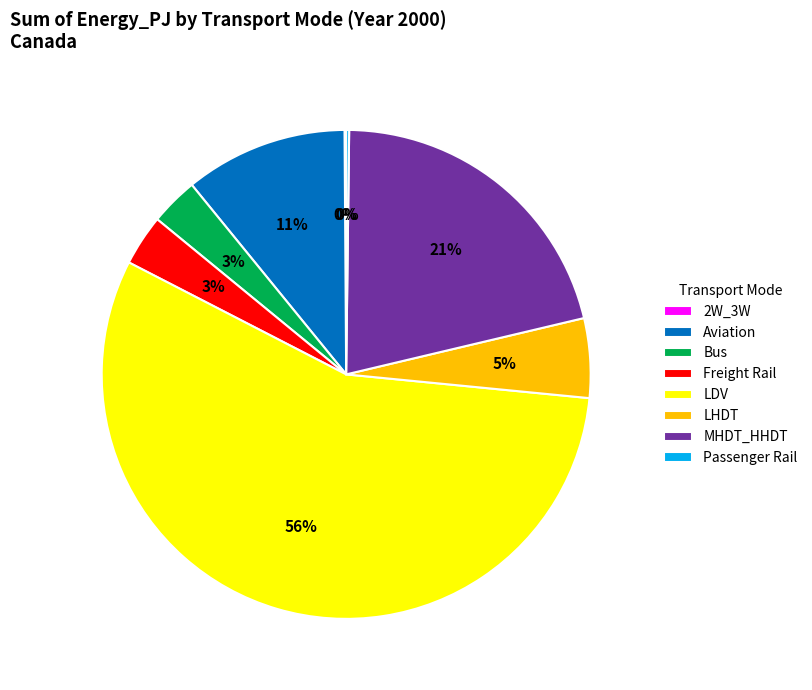

Which category has the biggest portion of the pie?

LDV